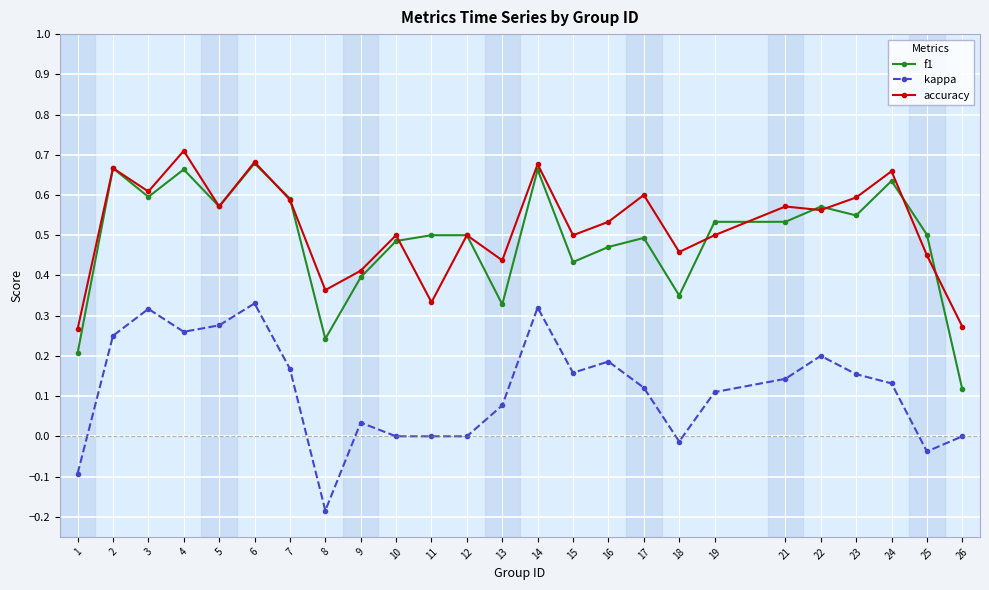

Which series has the largest total across all categories?

accuracy